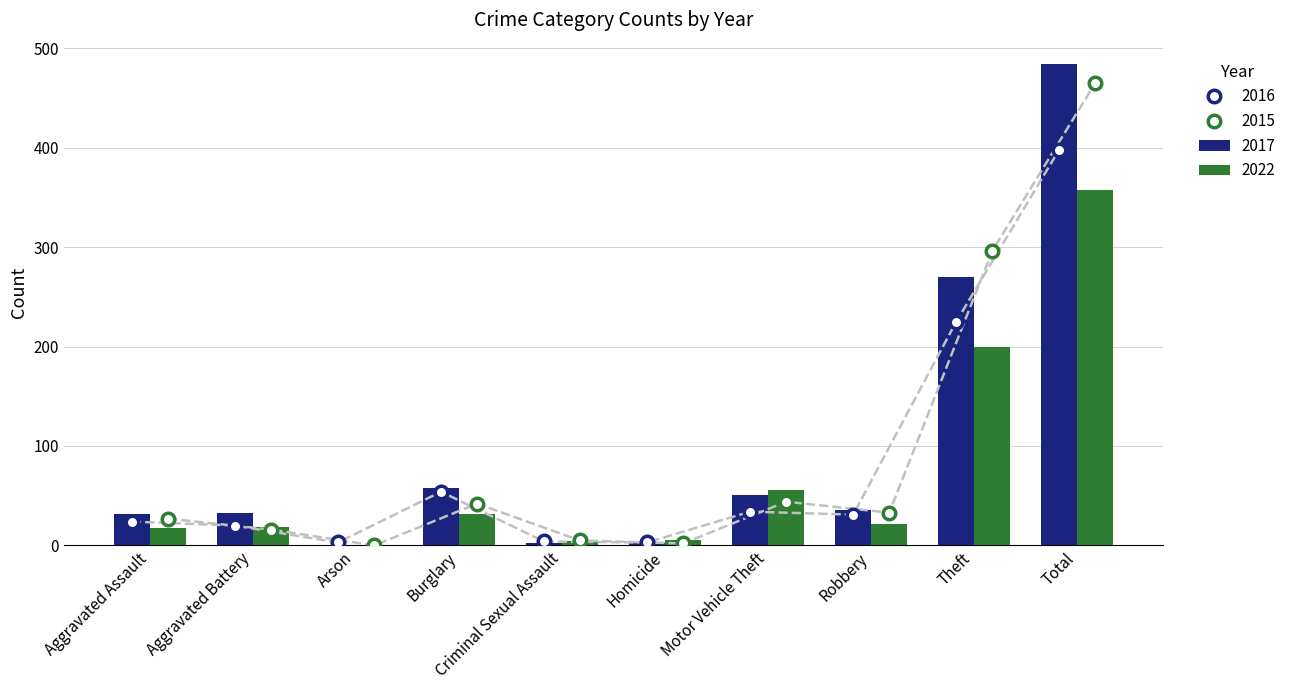

What is the difference between the second highest and minimum values in the 2019 series?

222